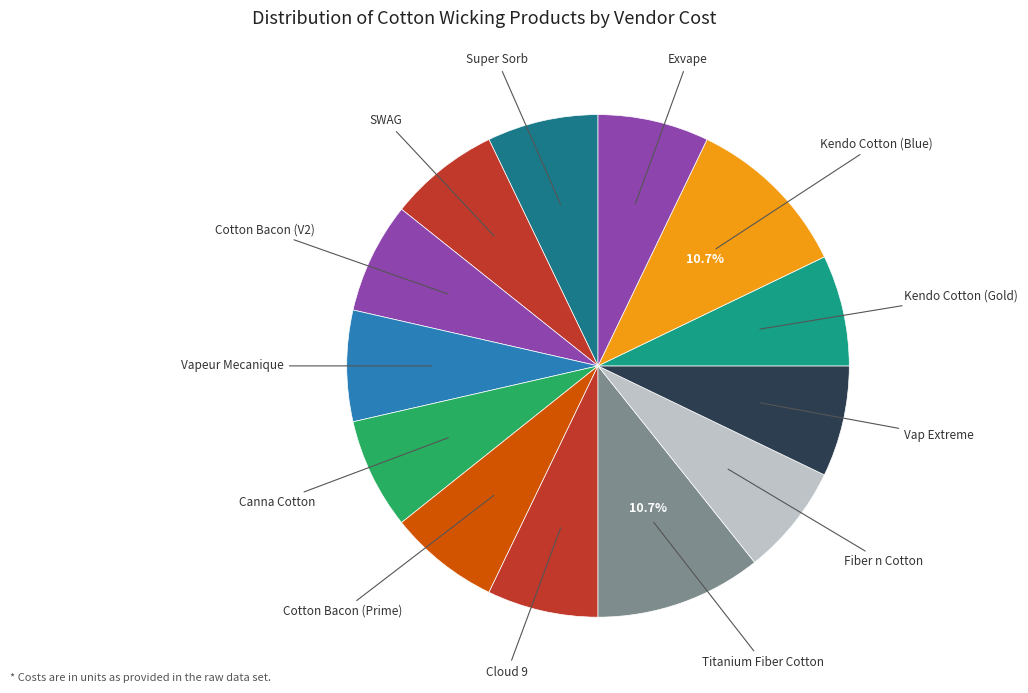

To the nearest percent, what is the difference between the largest and smallest slice percentages?

4%